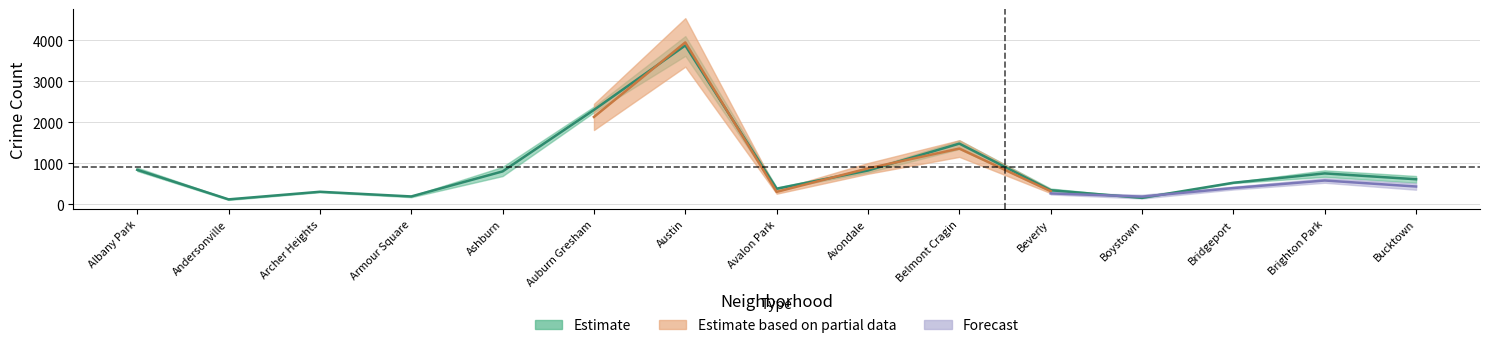

What is the maximum value shown in the chart?

4104